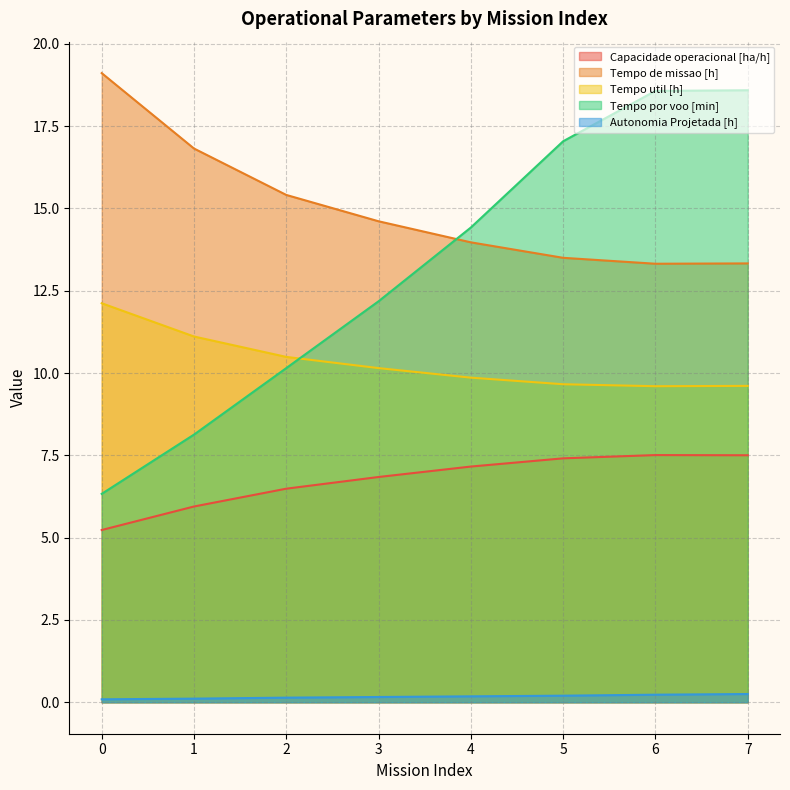

Where is Tempo de missao [h] nearest to the value 16?

2